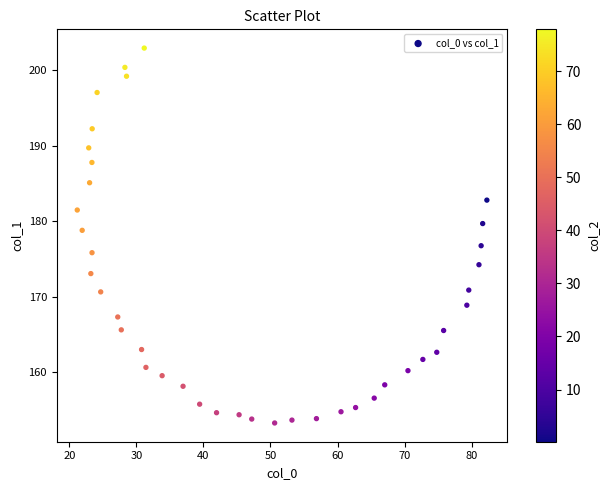

What is the range of Y values (max minus min)?

49.6